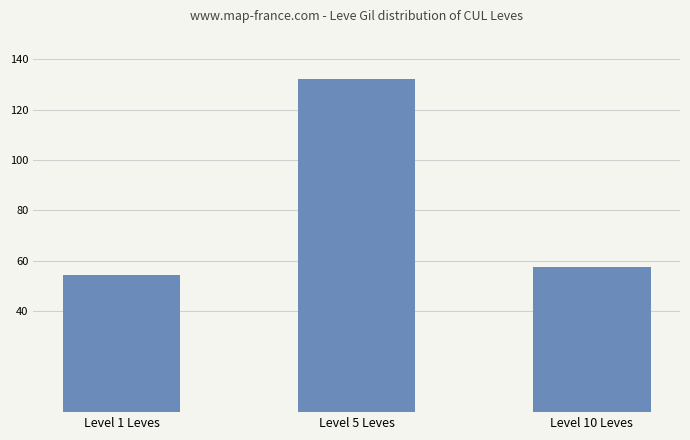

What value does the data have at Level 10 Leves?

57.7